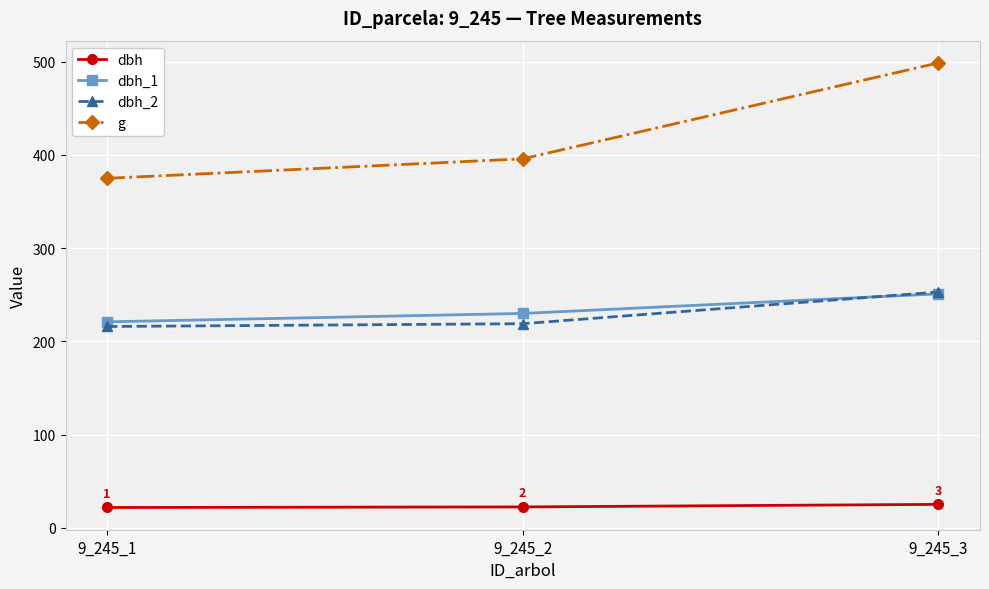

What is the lowest value of the dbh_1 series?

221.0